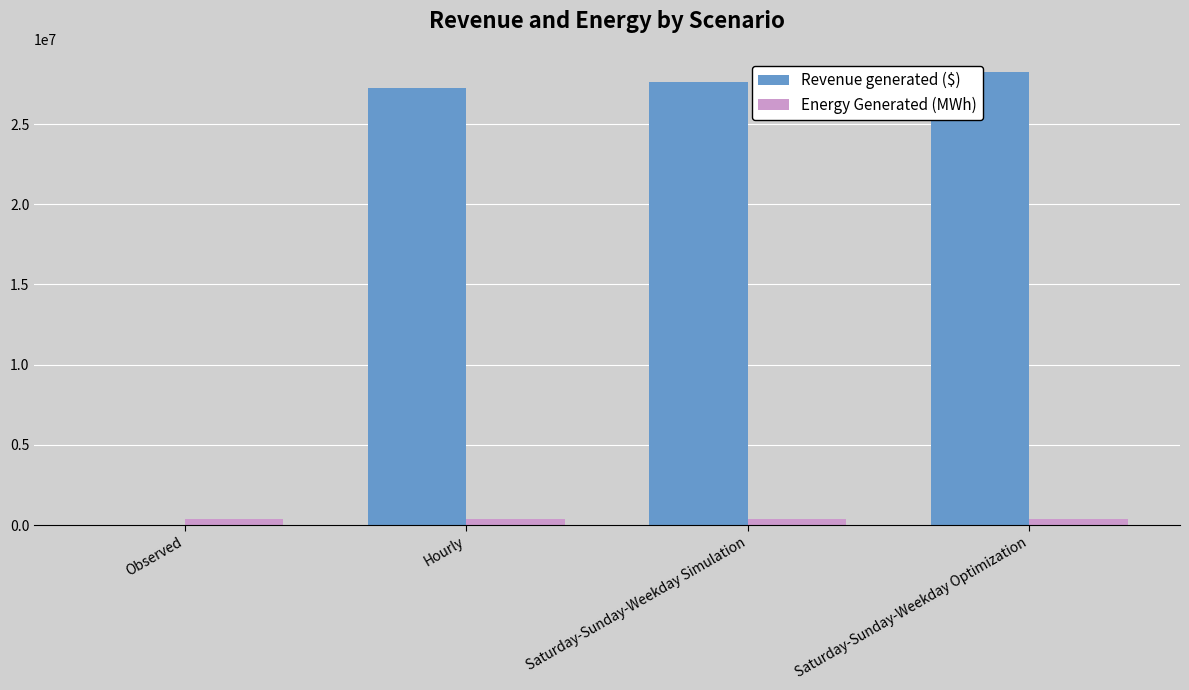

At Saturday-Sunday-Weekday Optimization, list the series in order from largest to smallest.

Revenue generated ($), Energy Generated (MWh)